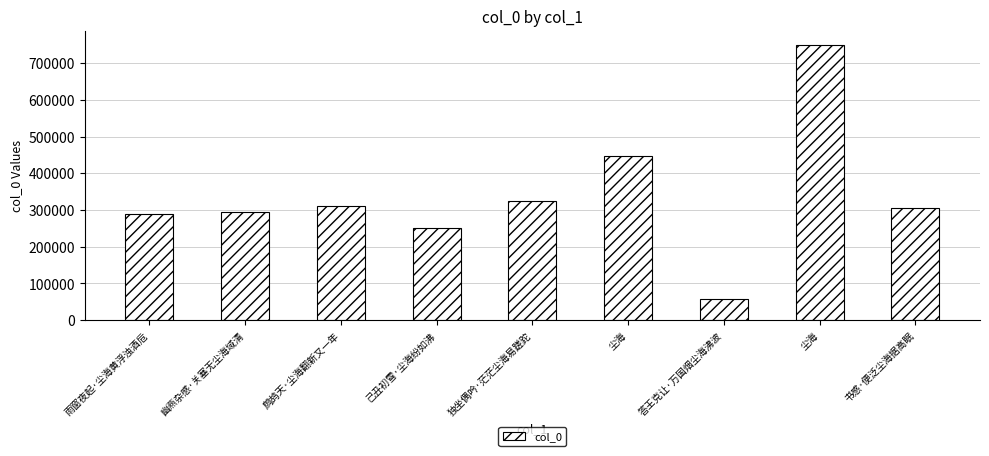

Is it true that the value at 尘海 is 750224?

True